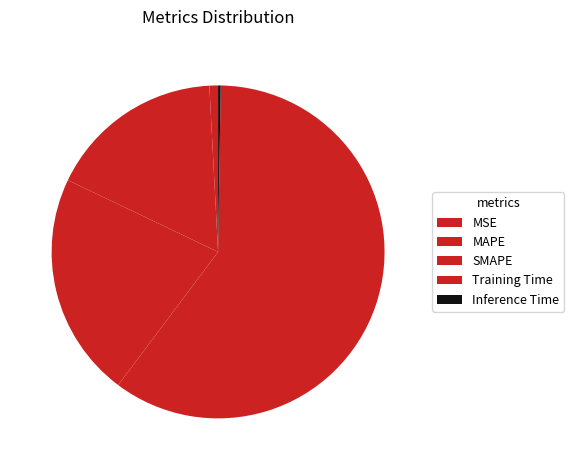

Which slice is the smallest?

Inference Time